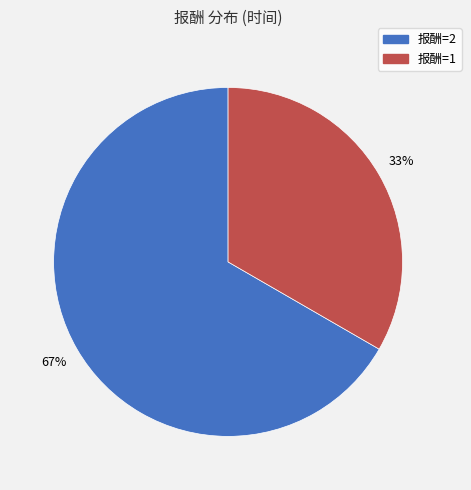

Is it true that 报酬=1 is 21% of the pie?

False